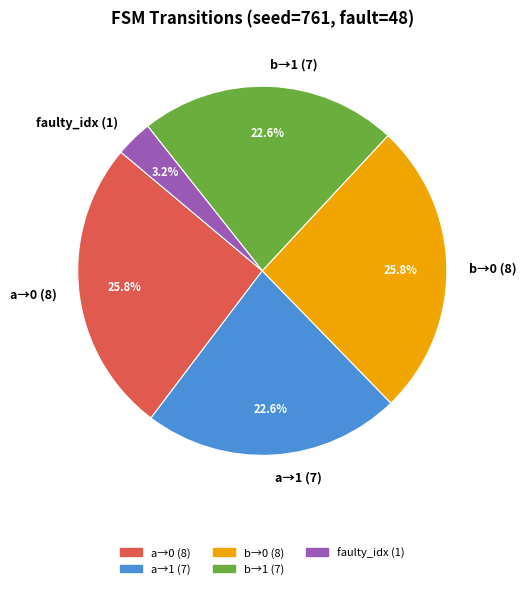

To the nearest percent, what is the average slice percentage?

20%